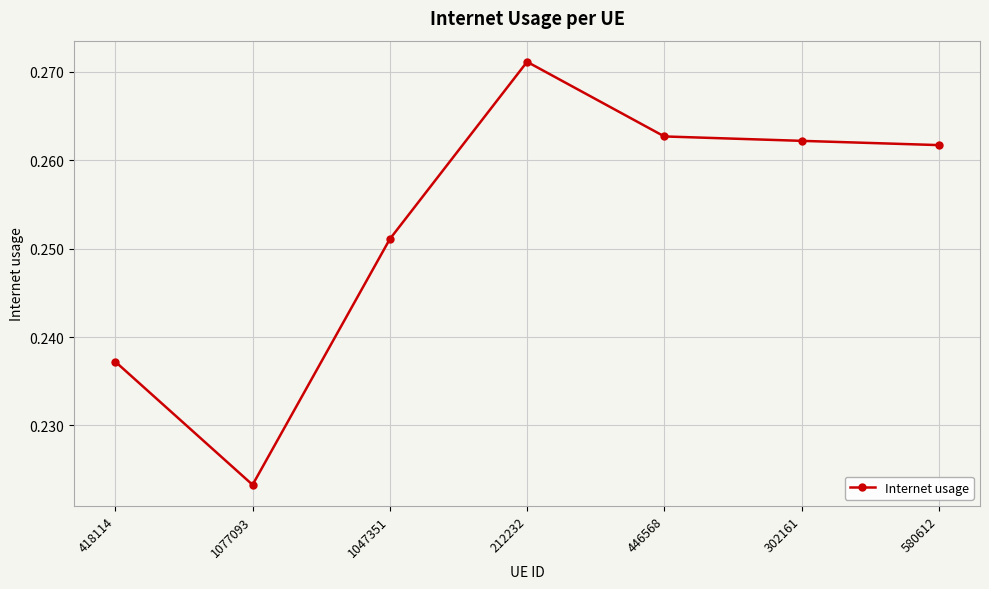

Rank the categories by value from lowest to highest.

1077093, 418114, 1047351, 580612, 302161, 446568, 212232